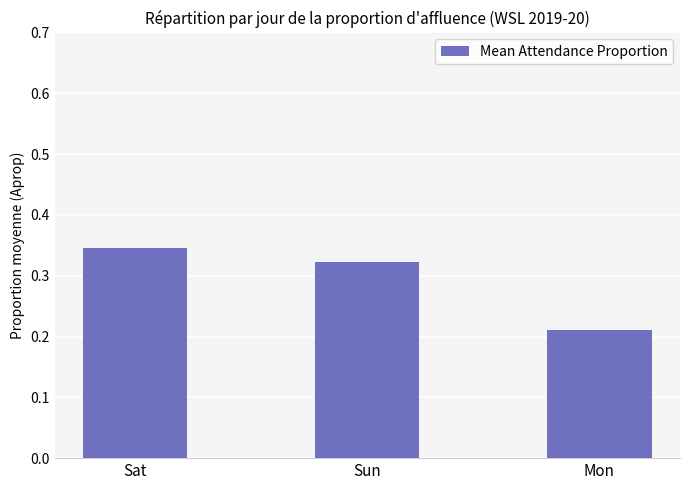

The chart shows a value of 0.3 at Mon. True or false?

False